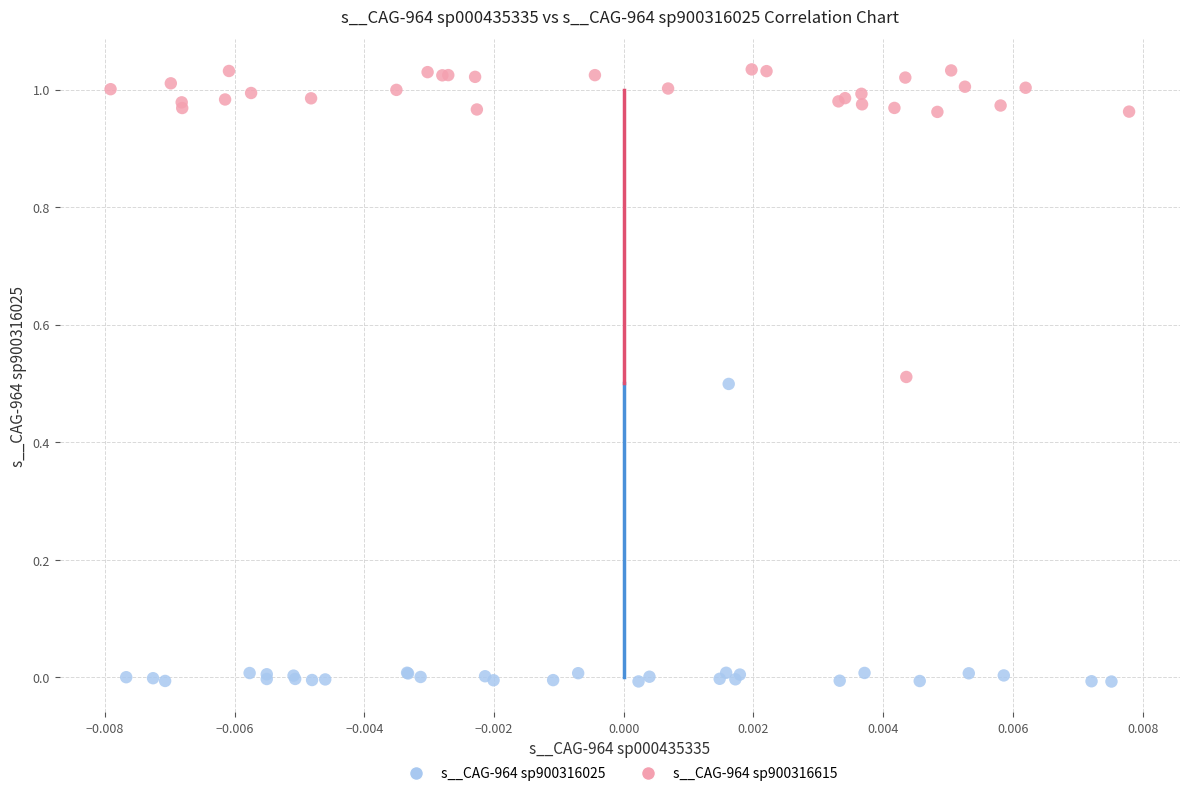

Which series reaches the maximum Y coordinate?

s__CAG-964 sp900316615